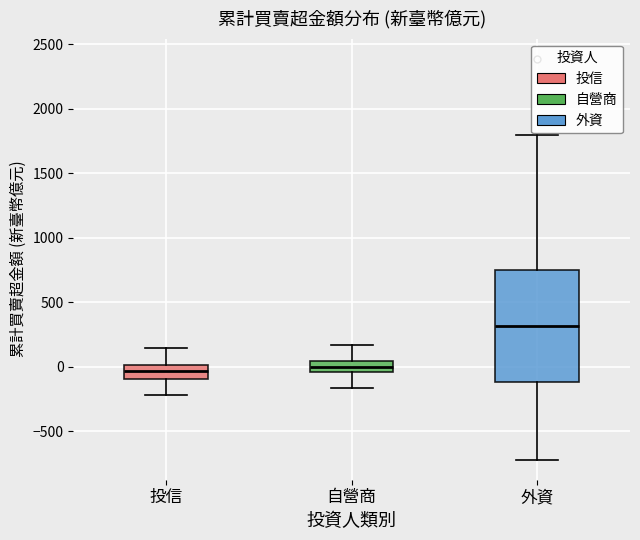

Which box has the highest median line?

外資